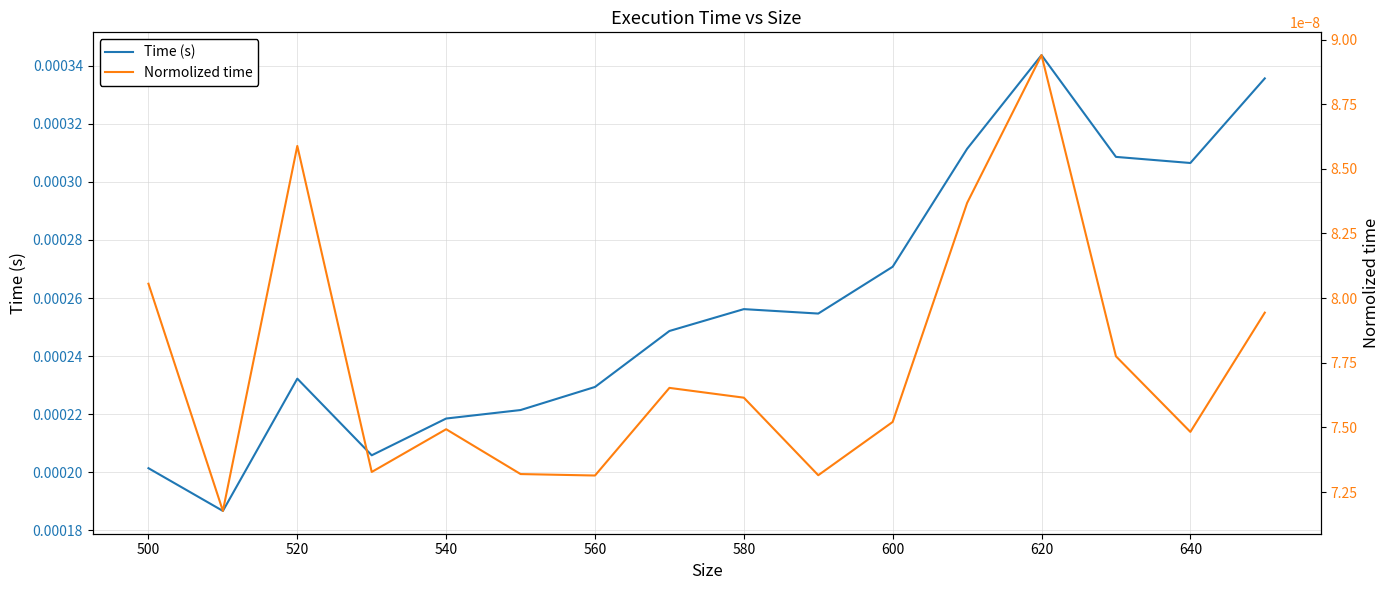

True or false: Time (s) and Normolized time intersect in this chart.

False